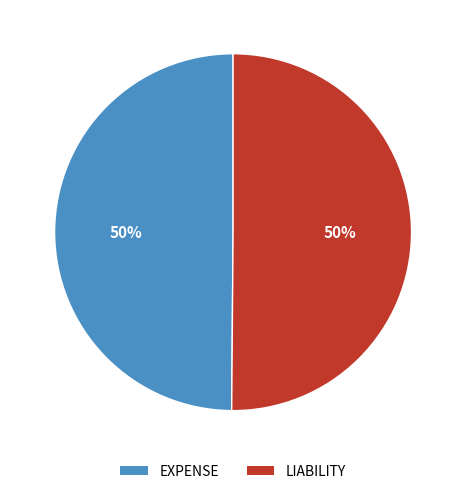

To the nearest percent, what is the combined percentage of EXPENSE and LIABILITY?

100%